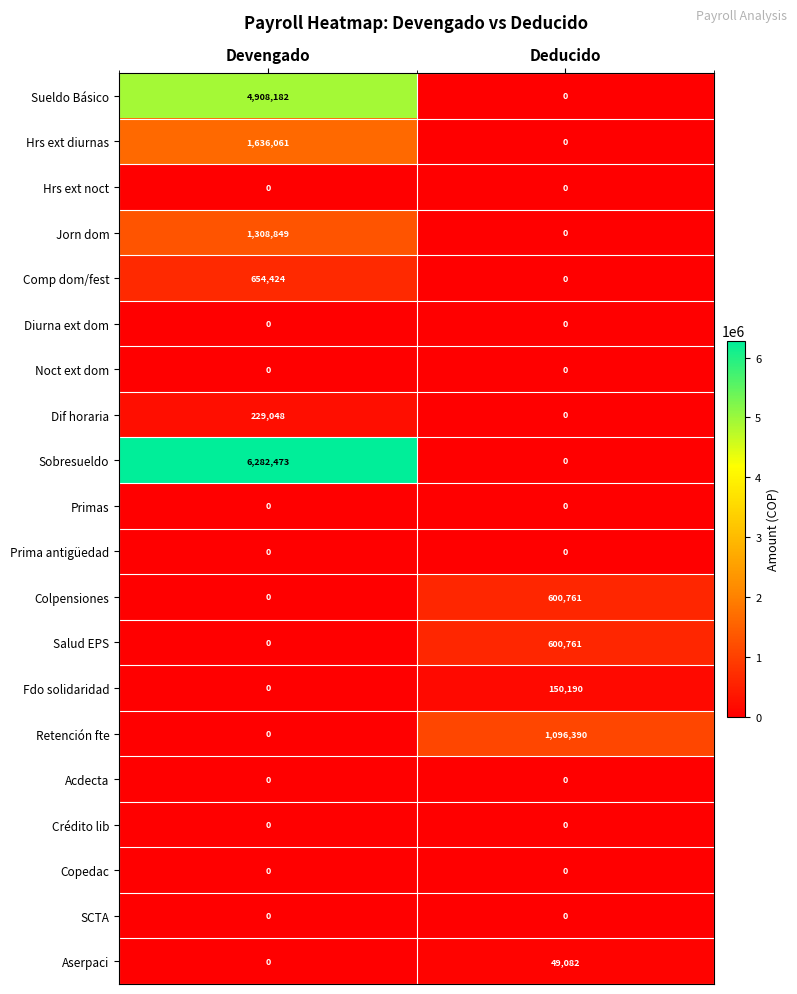

How many distinct data groups are displayed?

20